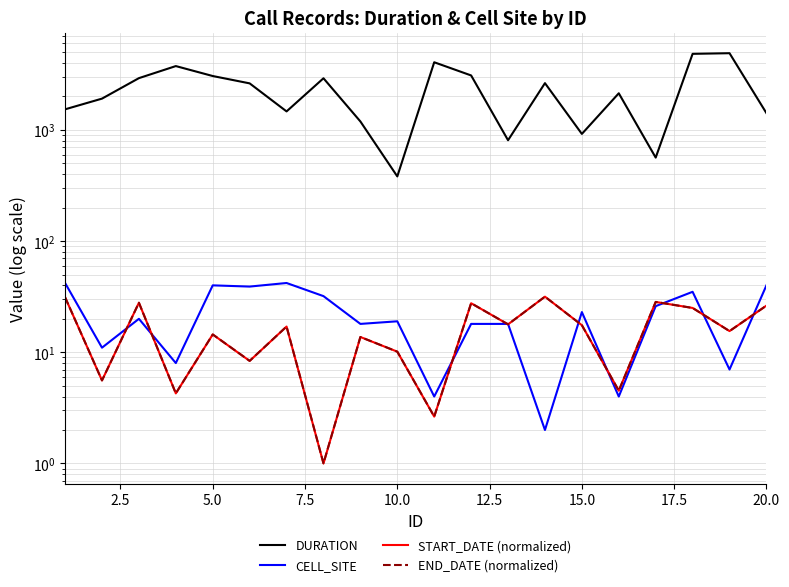

Count the number of data series in this chart.

4